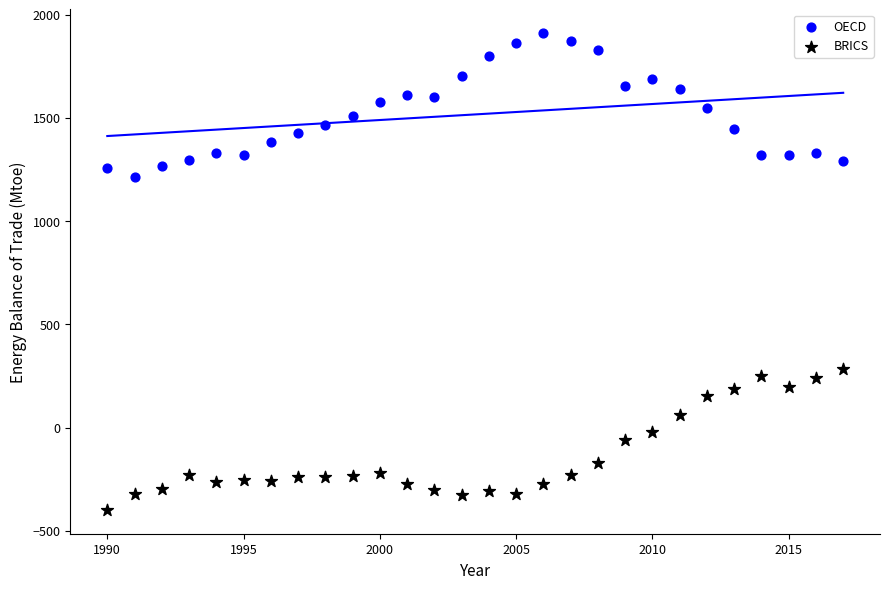

Across all data points, what is the range of Y values (max minus min)?

2308.0